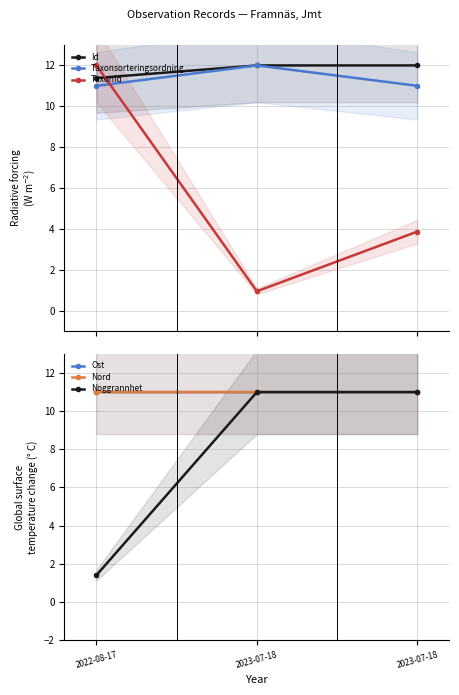

Reading left to right, extract all data points from this chart.

Id: 2022-08-17=11.4	2023-07-18=12.0	2023-07-18=12.0
Taxonsorteringsordning: 2022-08-17=11.0	2023-07-18=12.0	2023-07-18=11.0
TaxonId: 2022-08-17=12.0	2023-07-18=0.9	2023-07-18=3.9
Ost: 2022-08-17=11.0	2023-07-18=11.0	2023-07-18=11.0
Nord: 2022-08-17=11.0	2023-07-18=11.0	2023-07-18=11.0
Noggrannhet: 2022-08-17=1.4	2023-07-18=11.0	2023-07-18=11.0